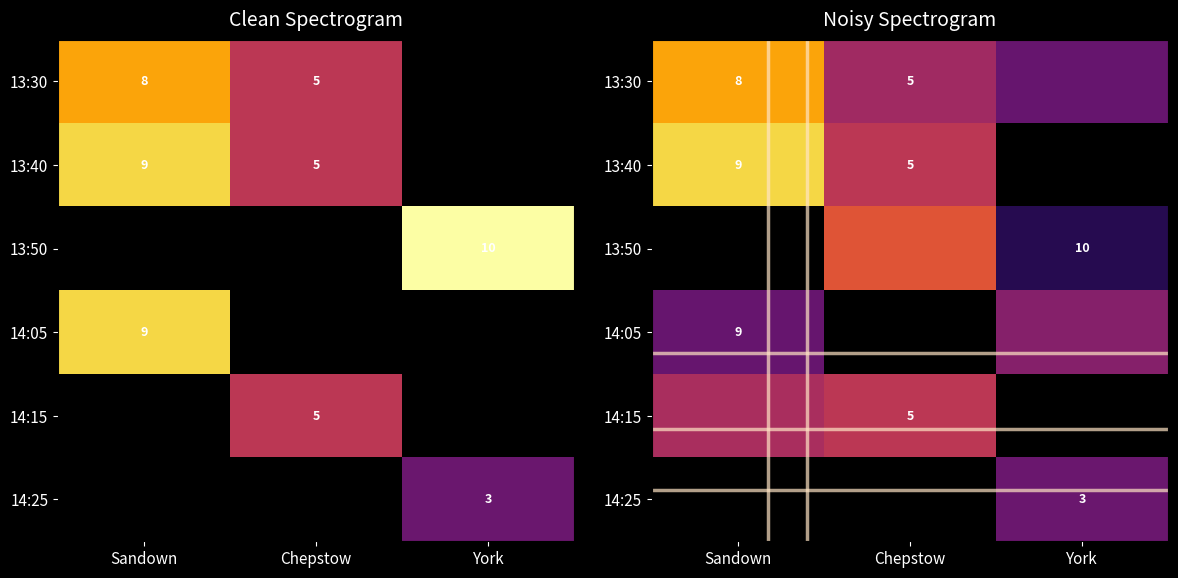

At which label is 14:05 closest to 3?

Sandown